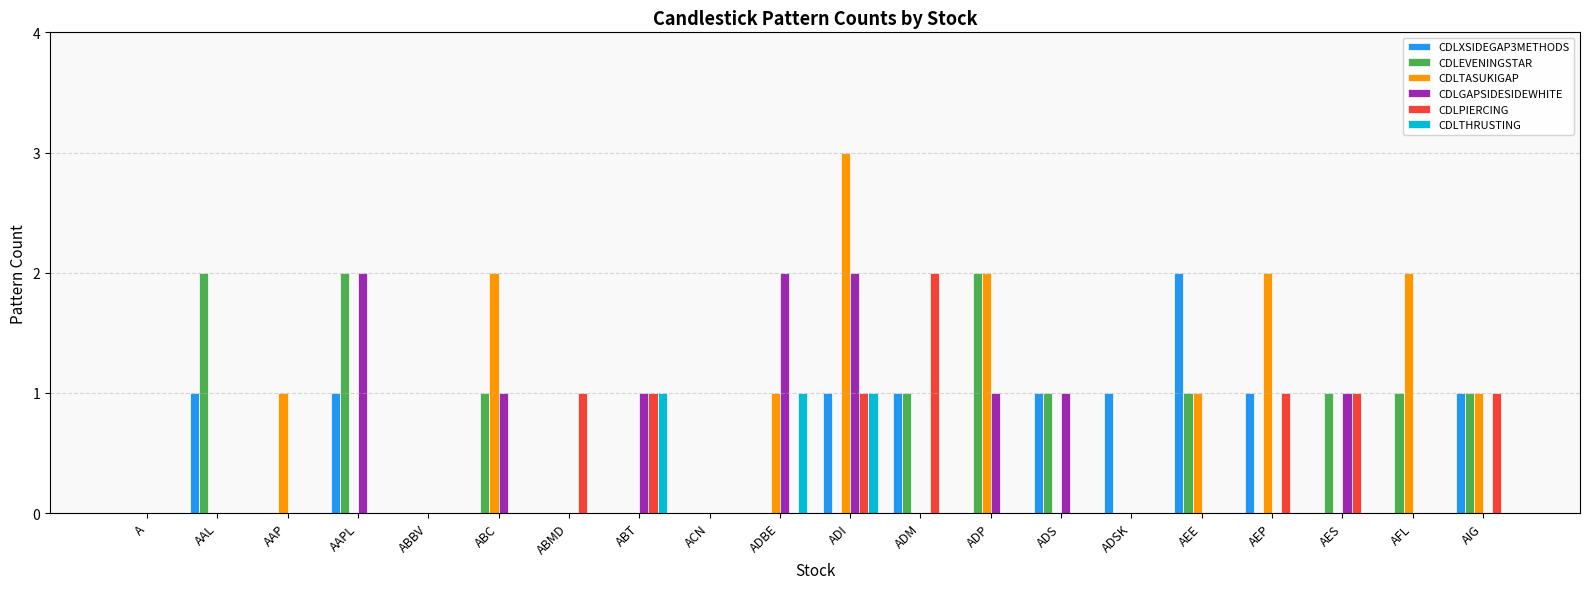

How many series are shown in this chart?

6